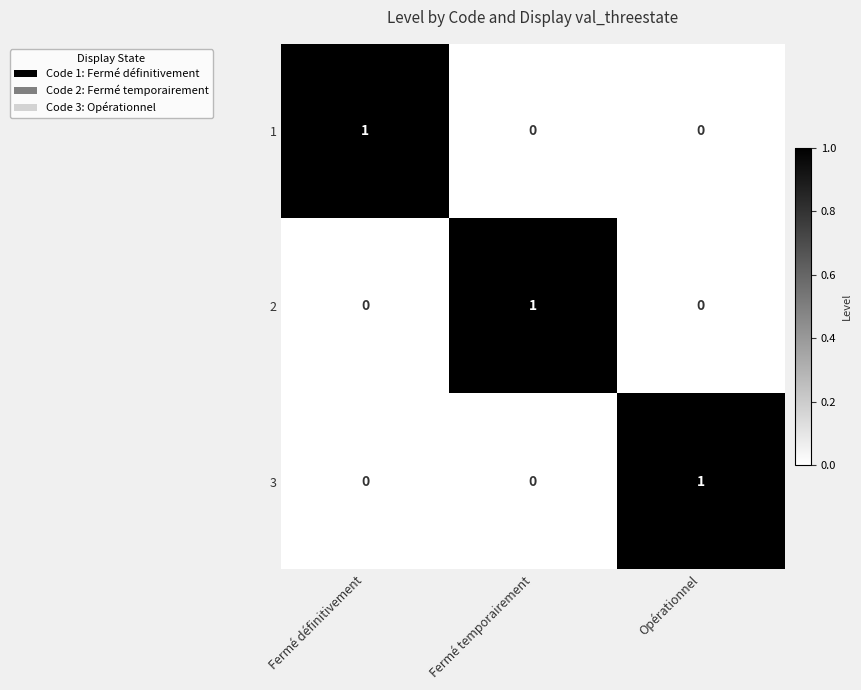

Is it true that 3 equals 0 at Fermé définitivement?

True